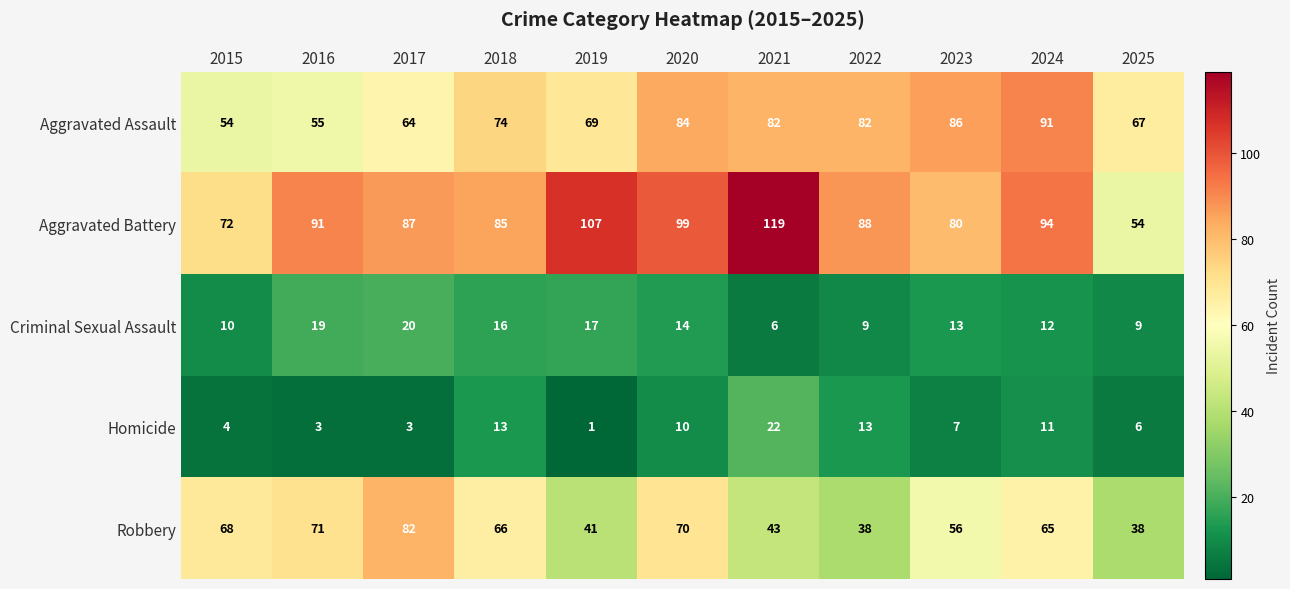

At 2016, list the series in order from largest to smallest.

Aggravated Battery, Robbery, Aggravated Assault, Criminal Sexual Assault, Homicide